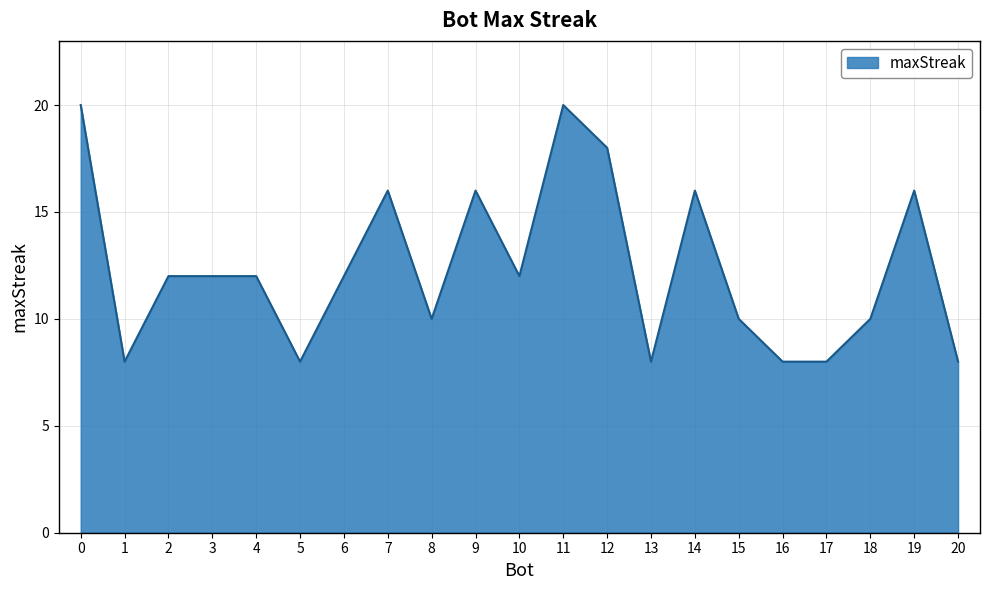

What is the difference between the maximum and minimum values?

12